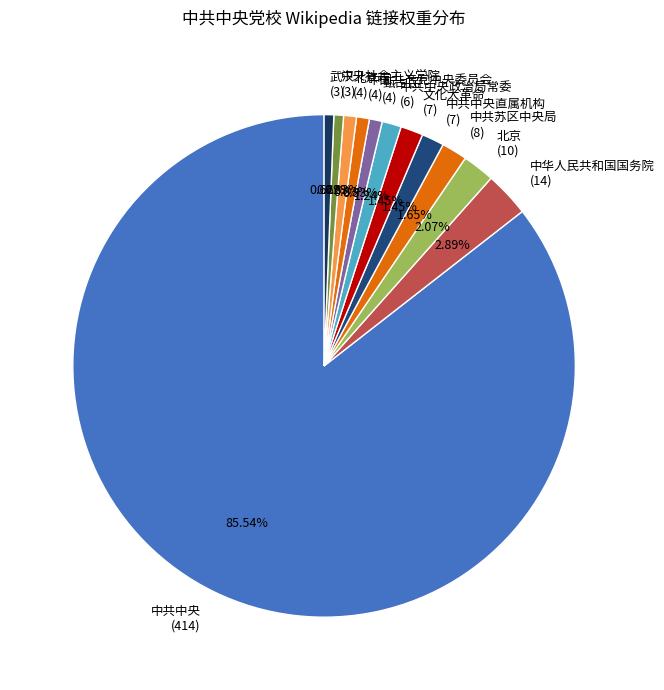

Combined, do 武汉 (3) and 北京 (10) account for over 50%?

No